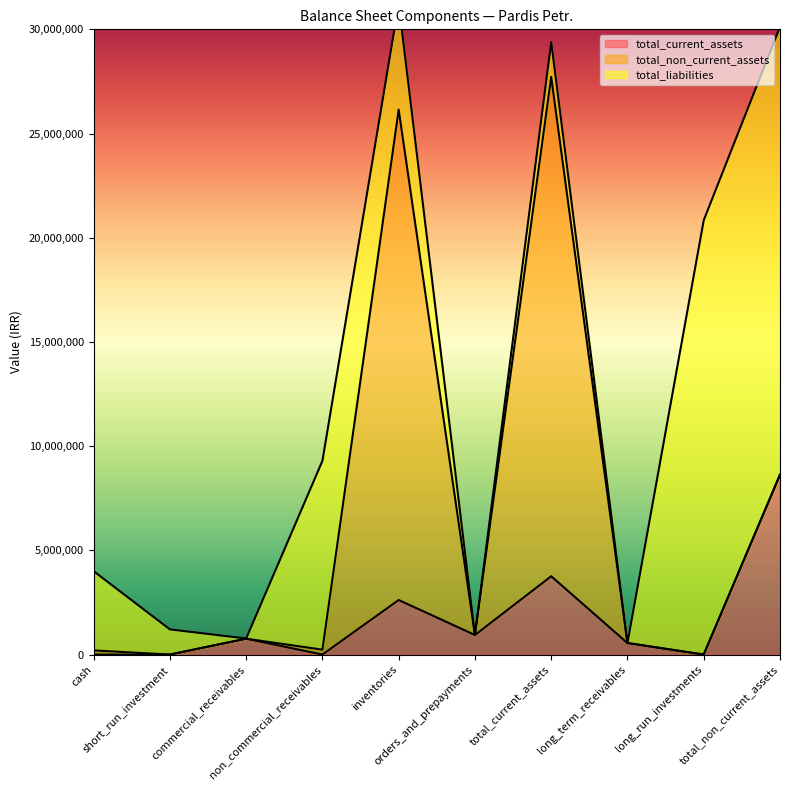

What is the label of the 4th point from the left?

non_commercial_receivables